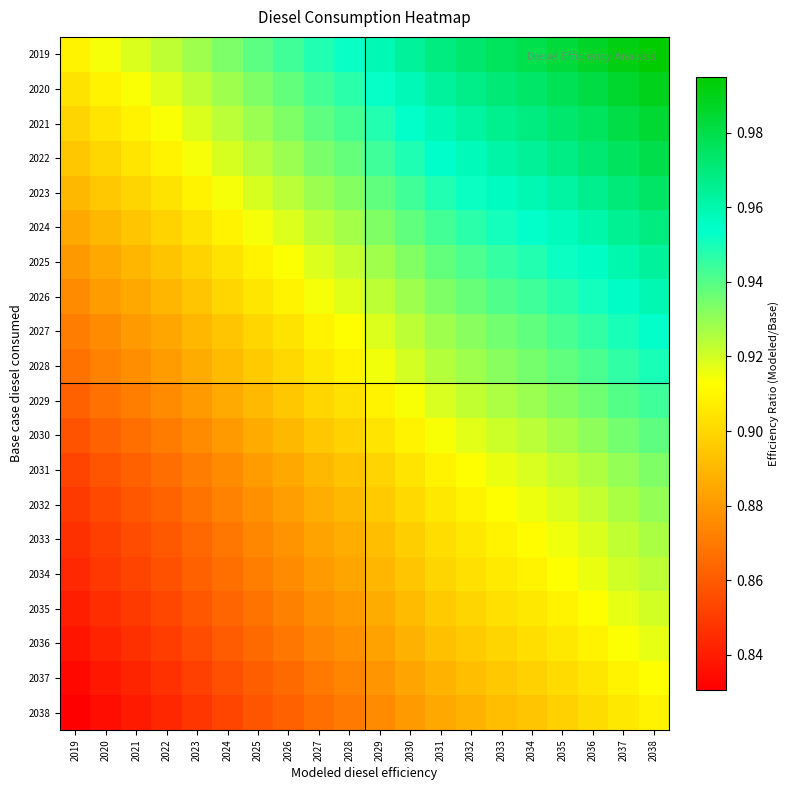

Reading left to right, list all the values displayed in this chart.

2019: 2019=0.9	2020=0.9	2021=0.9	2022=0.9	2023=0.9	2024=0.9	2025=0.9	2026=0.9	2027=0.9	2028=1.0	2029=1.0	2030=1.0	2031=1.0	2032=1.0	2033=1.0	2034=1.0	2035=1.0	2036=1.0	2037=1.0	2038=1.0
2020: 2019=0.9	2020=0.9	2021=0.9	2022=0.9	2023=0.9	2024=0.9	2025=0.9	2026=0.9	2027=0.9	2028=0.9	2029=1.0	2030=1.0	2031=1.0	2032=1.0	2033=1.0	2034=1.0	2035=1.0	2036=1.0	2037=1.0	2038=1.0
2021: 2019=0.9	2020=0.9	2021=0.9	2022=0.9	2023=0.9	2024=0.9	2025=0.9	2026=0.9	2027=0.9	2028=0.9	2029=0.9	2030=1.0	2031=1.0	2032=1.0	2033=1.0	2034=1.0	2035=1.0	2036=1.0	2037=1.0	2038=1.0
2022: 2019=0.9	2020=0.9	2021=0.9	2022=0.9	2023=0.9	2024=0.9	2025=0.9	2026=0.9	2027=0.9	2028=0.9	2029=0.9	2030=0.9	2031=1.0	2032=1.0	2033=1.0	2034=1.0	2035=1.0	2036=1.0	2037=1.0	2038=1.0
2023: 2019=0.9	2020=0.9	2021=0.9	2022=0.9	2023=0.9	2024=0.9	2025=0.9	2026=0.9	2027=0.9	2028=0.9	2029=0.9	2030=0.9	2031=0.9	2032=1.0	2033=1.0	2034=1.0	2035=1.0	2036=1.0	2037=1.0	2038=1.0
2024: 2019=0.9	2020=0.9	2021=0.9	2022=0.9	2023=0.9	2024=0.9	2025=0.9	2026=0.9	2027=0.9	2028=0.9	2029=0.9	2030=0.9	2031=0.9	2032=0.9	2033=1.0	2034=1.0	2035=1.0	2036=1.0	2037=1.0	2038=1.0
2025: 2019=0.9	2020=0.9	2021=0.9	2022=0.9	2023=0.9	2024=0.9	2025=0.9	2026=0.9	2027=0.9	2028=0.9	2029=0.9	2030=0.9	2031=0.9	2032=0.9	2033=0.9	2034=0.9	2035=1.0	2036=1.0	2037=1.0	2038=1.0
2026: 2019=0.9	2020=0.9	2021=0.9	2022=0.9	2023=0.9	2024=0.9	2025=0.9	2026=0.9	2027=0.9	2028=0.9	2029=0.9	2030=0.9	2031=0.9	2032=0.9	2033=0.9	2034=0.9	2035=0.9	2036=1.0	2037=1.0	2038=1.0
2027: 2019=0.9	2020=0.9	2021=0.9	2022=0.9	2023=0.9	2024=0.9	2025=0.9	2026=0.9	2027=0.9	2028=0.9	2029=0.9	2030=0.9	2031=0.9	2032=0.9	2033=0.9	2034=0.9	2035=0.9	2036=0.9	2037=0.9	2038=1.0
2028: 2019=0.9	2020=0.9	2021=0.9	2022=0.9	2023=0.9	2024=0.9	2025=0.9	2026=0.9	2027=0.9	2028=0.9	2029=0.9	2030=0.9	2031=0.9	2032=0.9	2033=0.9	2034=0.9	2035=0.9	2036=0.9	2037=0.9	2038=0.9
2029: 2019=0.9	2020=0.9	2021=0.9	2022=0.9	2023=0.9	2024=0.9	2025=0.9	2026=0.9	2027=0.9	2028=0.9	2029=0.9	2030=0.9	2031=0.9	2032=0.9	2033=0.9	2034=0.9	2035=0.9	2036=0.9	2037=0.9	2038=0.9
2030: 2019=0.9	2020=0.9	2021=0.9	2022=0.9	2023=0.9	2024=0.9	2025=0.9	2026=0.9	2027=0.9	2028=0.9	2029=0.9	2030=0.9	2031=0.9	2032=0.9	2033=0.9	2034=0.9	2035=0.9	2036=0.9	2037=0.9	2038=0.9
2031: 2019=0.9	2020=0.9	2021=0.9	2022=0.9	2023=0.9	2024=0.9	2025=0.9	2026=0.9	2027=0.9	2028=0.9	2029=0.9	2030=0.9	2031=0.9	2032=0.9	2033=0.9	2034=0.9	2035=0.9	2036=0.9	2037=0.9	2038=0.9
2032: 2019=0.8	2020=0.9	2021=0.9	2022=0.9	2023=0.9	2024=0.9	2025=0.9	2026=0.9	2027=0.9	2028=0.9	2029=0.9	2030=0.9	2031=0.9	2032=0.9	2033=0.9	2034=0.9	2035=0.9	2036=0.9	2037=0.9	2038=0.9
2033: 2019=0.8	2020=0.9	2021=0.9	2022=0.9	2023=0.9	2024=0.9	2025=0.9	2026=0.9	2027=0.9	2028=0.9	2029=0.9	2030=0.9	2031=0.9	2032=0.9	2033=0.9	2034=0.9	2035=0.9	2036=0.9	2037=0.9	2038=0.9
2034: 2019=0.8	2020=0.8	2021=0.9	2022=0.9	2023=0.9	2024=0.9	2025=0.9	2026=0.9	2027=0.9	2028=0.9	2029=0.9	2030=0.9	2031=0.9	2032=0.9	2033=0.9	2034=0.9	2035=0.9	2036=0.9	2037=0.9	2038=0.9
2035: 2019=0.8	2020=0.8	2021=0.8	2022=0.9	2023=0.9	2024=0.9	2025=0.9	2026=0.9	2027=0.9	2028=0.9	2029=0.9	2030=0.9	2031=0.9	2032=0.9	2033=0.9	2034=0.9	2035=0.9	2036=0.9	2037=0.9	2038=0.9
2036: 2019=0.8	2020=0.8	2021=0.8	2022=0.9	2023=0.9	2024=0.9	2025=0.9	2026=0.9	2027=0.9	2028=0.9	2029=0.9	2030=0.9	2031=0.9	2032=0.9	2033=0.9	2034=0.9	2035=0.9	2036=0.9	2037=0.9	2038=0.9
2037: 2019=0.8	2020=0.8	2021=0.8	2022=0.8	2023=0.9	2024=0.9	2025=0.9	2026=0.9	2027=0.9	2028=0.9	2029=0.9	2030=0.9	2031=0.9	2032=0.9	2033=0.9	2034=0.9	2035=0.9	2036=0.9	2037=0.9	2038=0.9
2038: 2019=0.8	2020=0.8	2021=0.8	2022=0.8	2023=0.8	2024=0.9	2025=0.9	2026=0.9	2027=0.9	2028=0.9	2029=0.9	2030=0.9	2031=0.9	2032=0.9	2033=0.9	2034=0.9	2035=0.9	2036=0.9	2037=0.9	2038=0.9